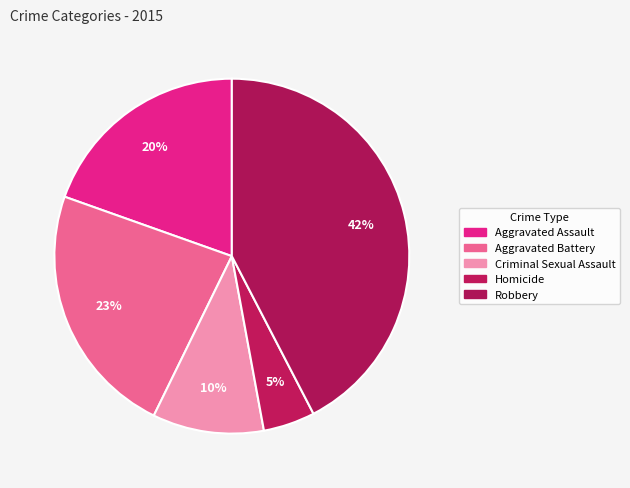

Approximately how many times larger is the value at Criminal Sexual Assault compared to Aggravated Assault?

0.5